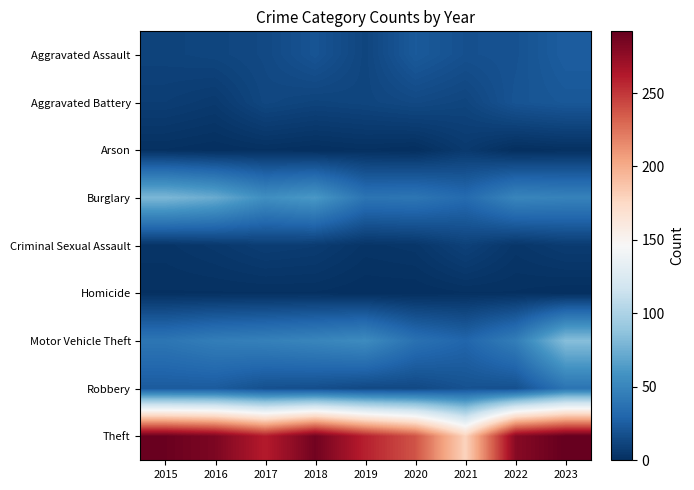

At which category does the chart reach its minimum across all series?

2016